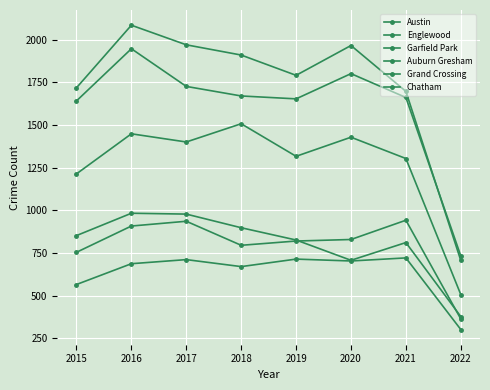

List the labels in order of Chatham value, largest first.

2021, 2019, 2017, 2020, 2016, 2018, 2015, 2022